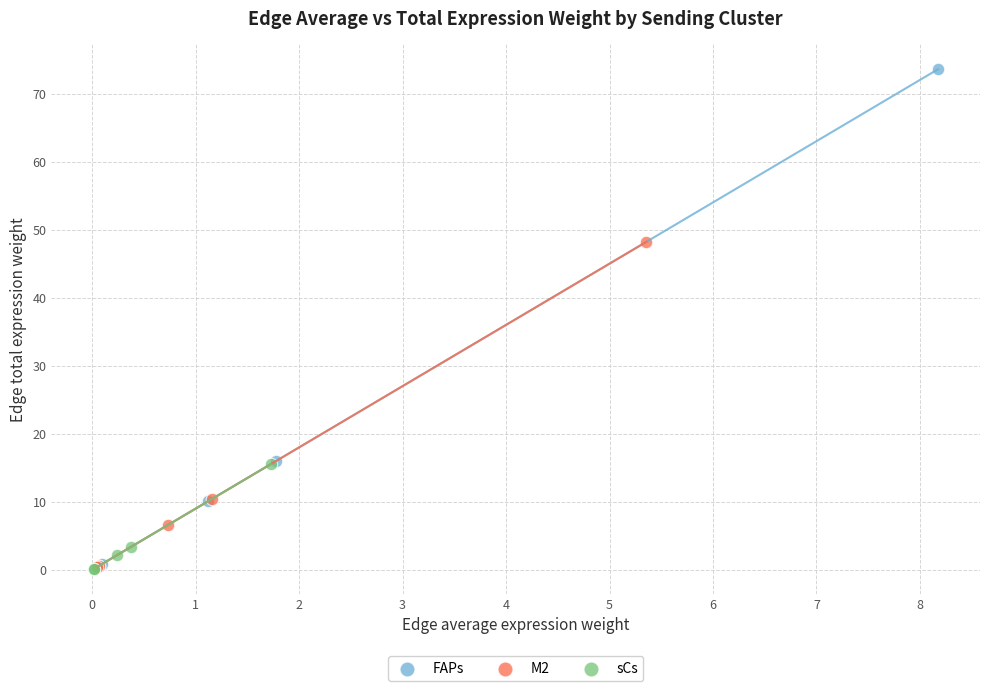

Which series has the widest spread of Y values?

FAPs